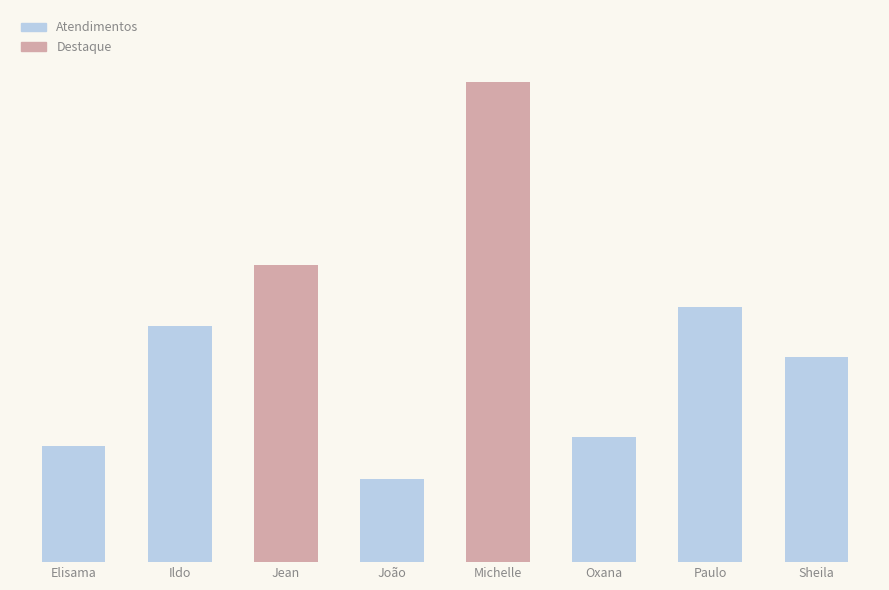

True or false: the data shows 146 at Jean.

False